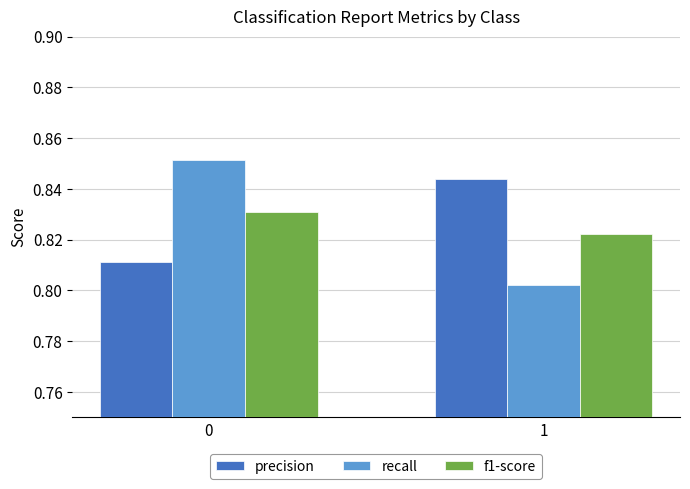

What is the total value across all series at 0?

2.5